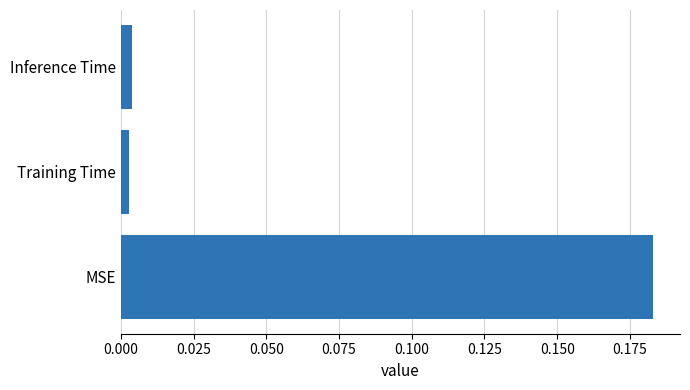

True or false: the data shows 0.1 at MSE.

False